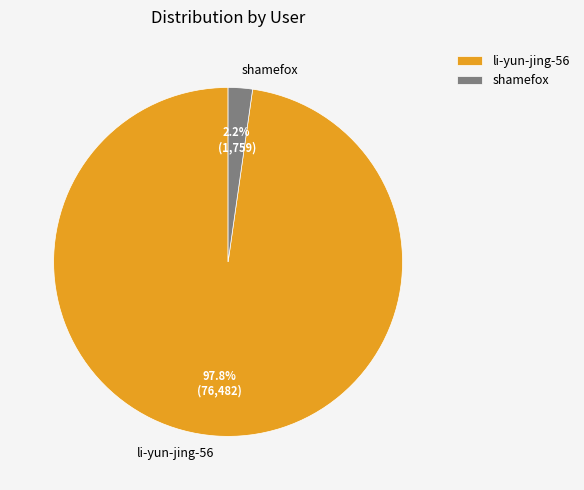

To the nearest percent, what is the combined percentage of li-yun-jing-56 and shamefox?

100%